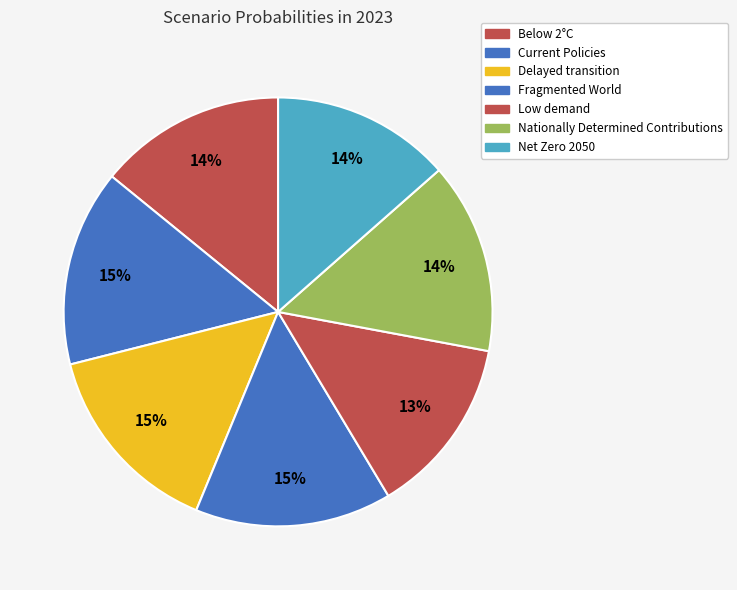

Rank the categories by value from lowest to highest.

Low demand, Net Zero 2050, Below 2°C, Nationally Determined Contributions, Current Policies, Delayed transition, Fragmented World